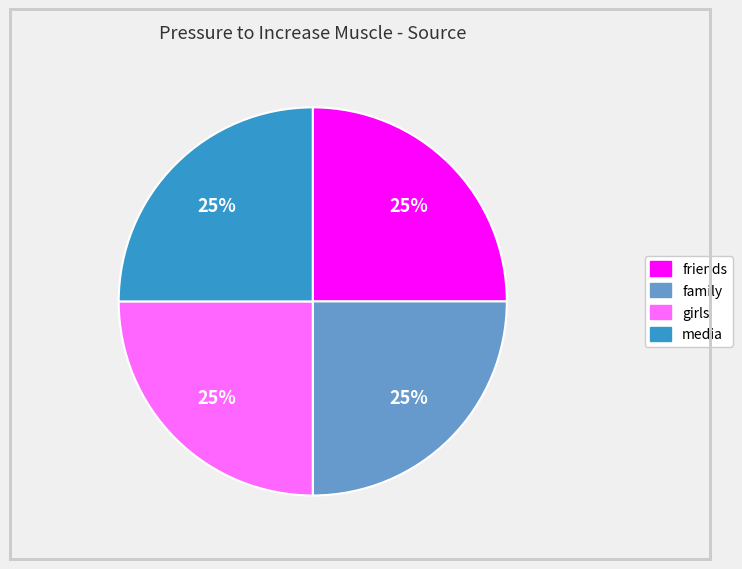

Is there a majority slice in this chart?

No